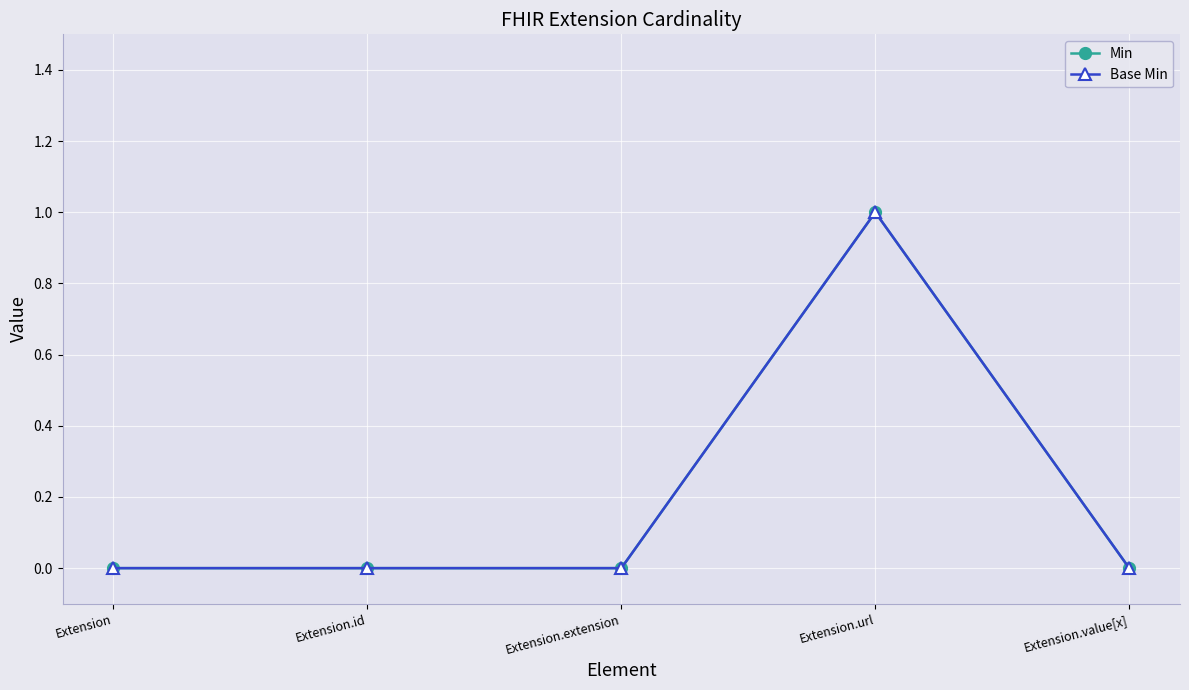

Rank the series at Extension.url from lowest to highest value.

Min, Base Min